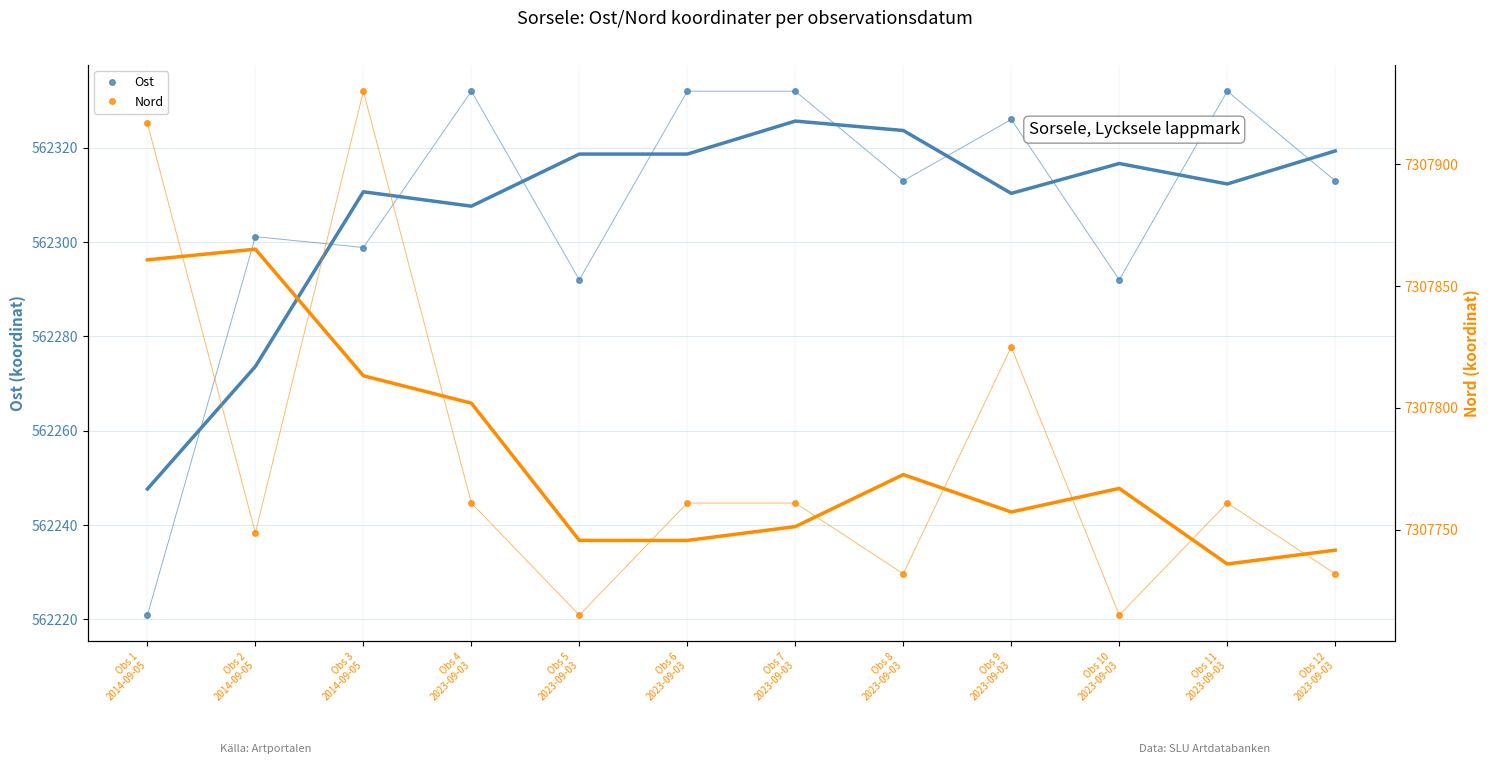

At which label is Ost closest to 562276?

Obs 5
2023-09-03